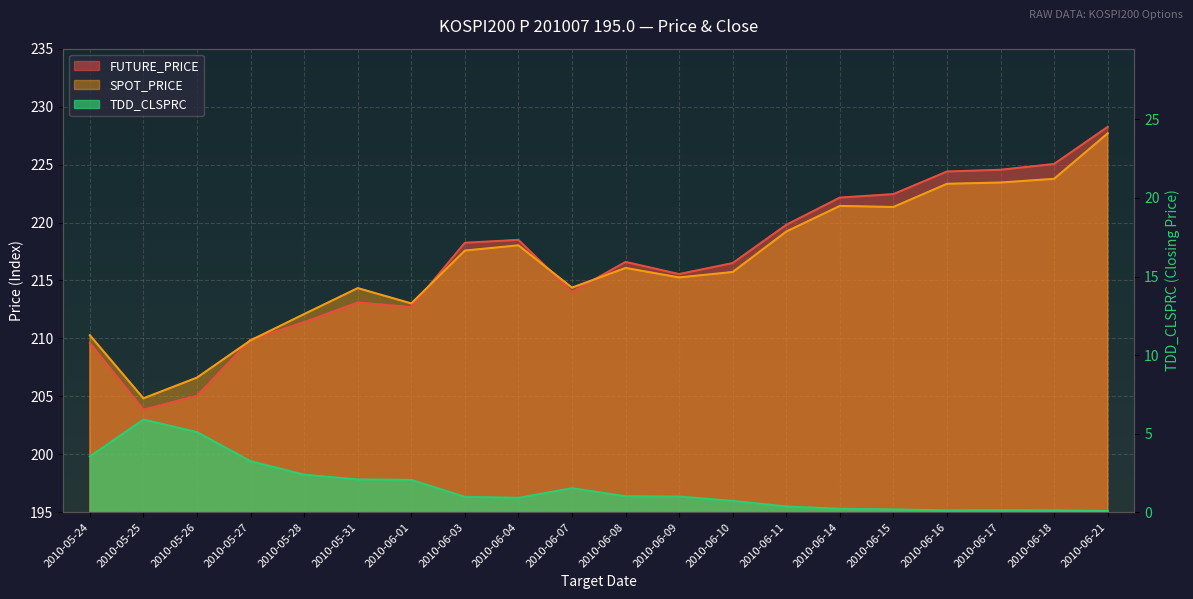

At which label does SPOT_PRICE first exceed 216?

2010-06-03